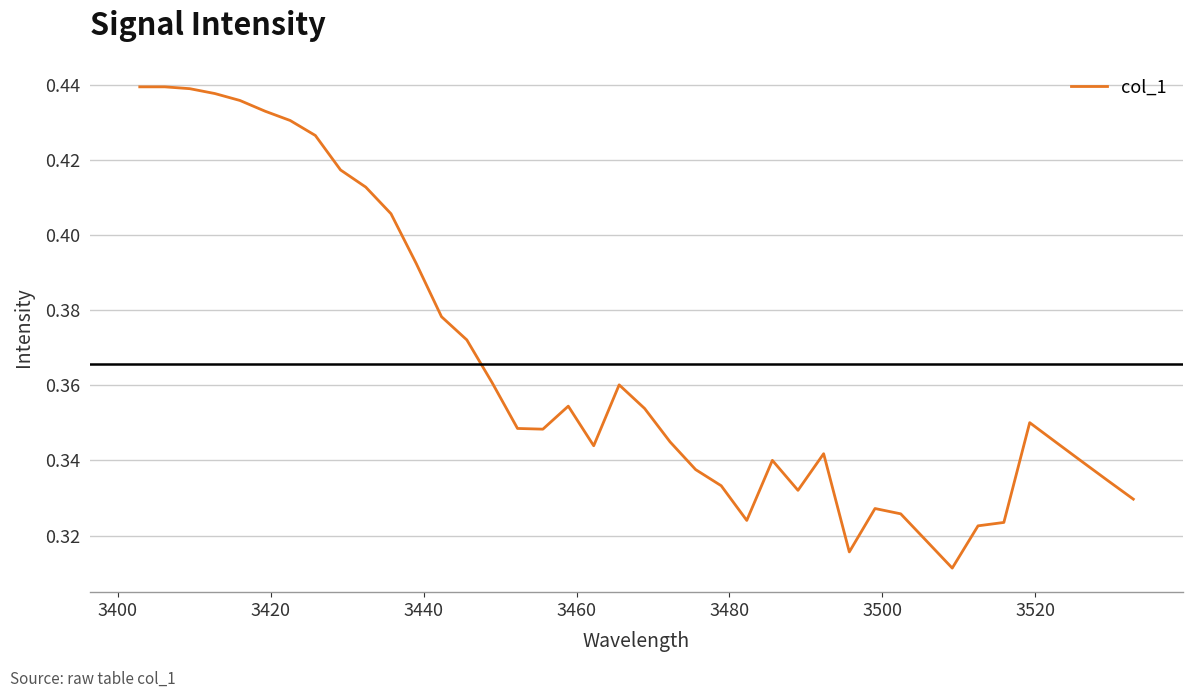

Is this an area chart (filled region under the line)?

No